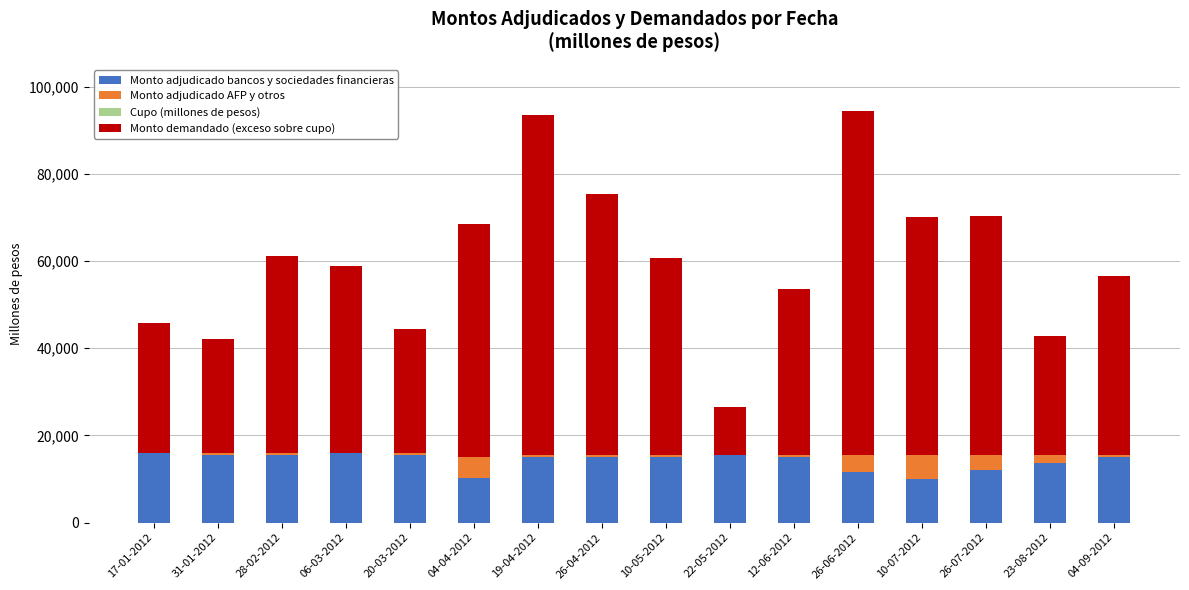

The value of Monto adjudicado bancos y sociedades financieras at 10-07-2012 is 4533. True or false?

False